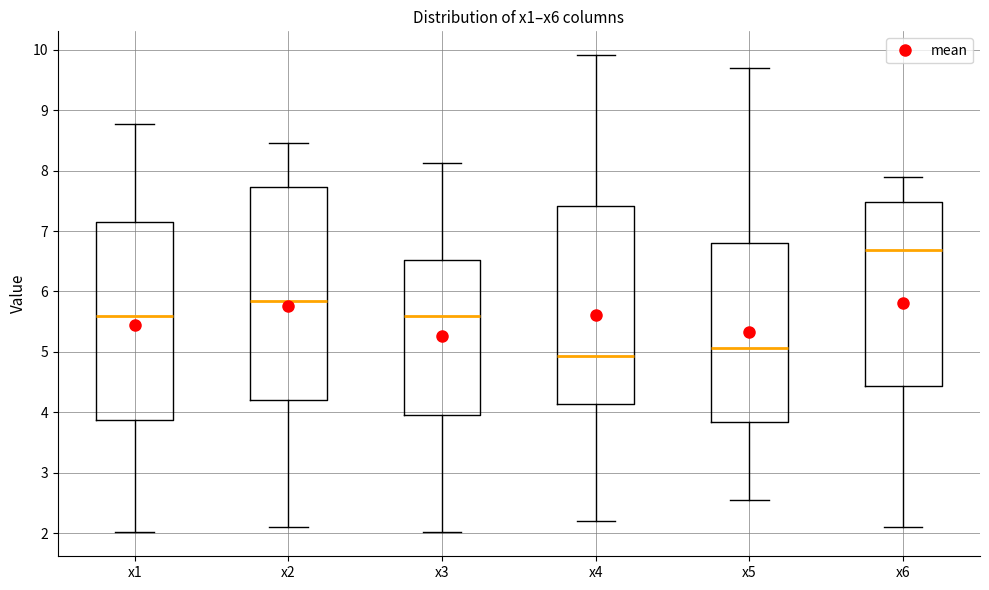

Where is the upper edge of the box for x5 on the y-axis? The values are not printed on the chart, so give them approximately, as read against the axis.

6.8